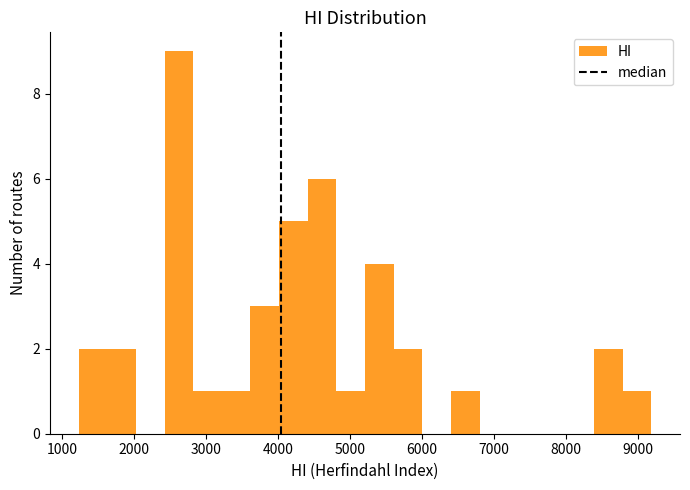

Read against the x-axis, roughly where is the centre of the tallest bar?

2600